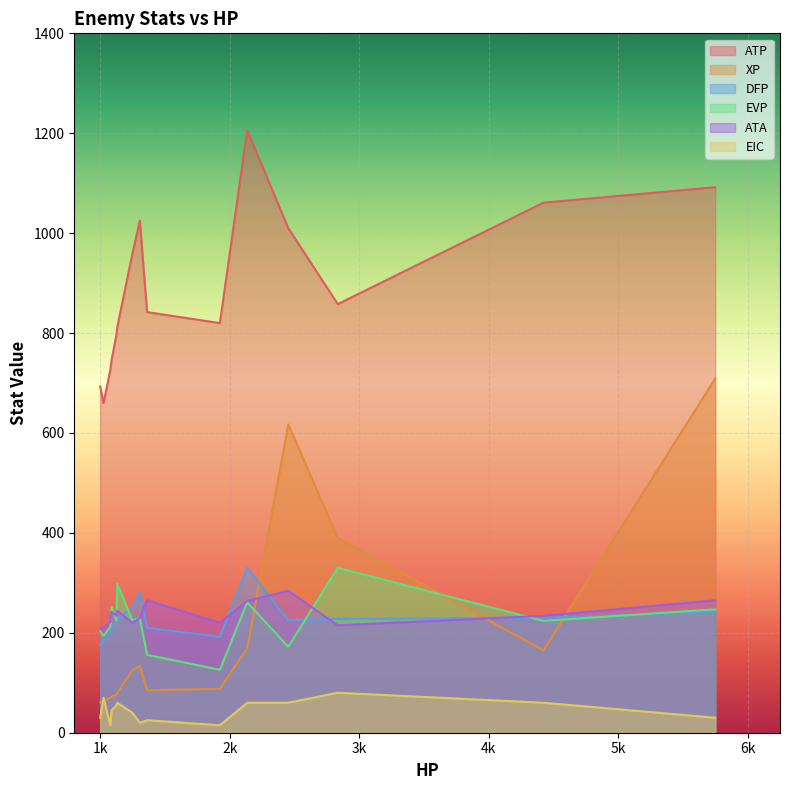

True or false: EIC and ATA intersect in this chart.

False